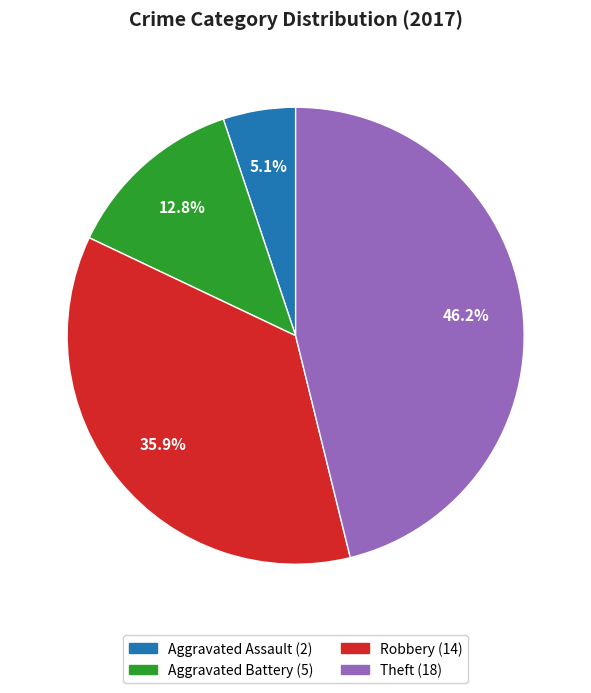

Count the number of slices in the pie.

4